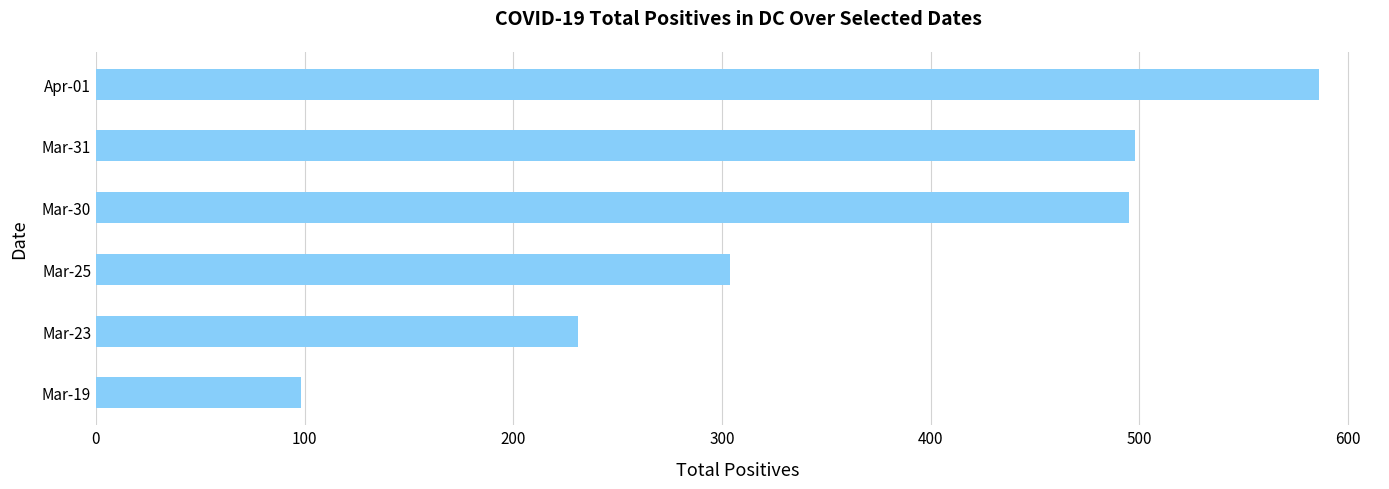

Where is the data nearest to the value 342?

Mar-25